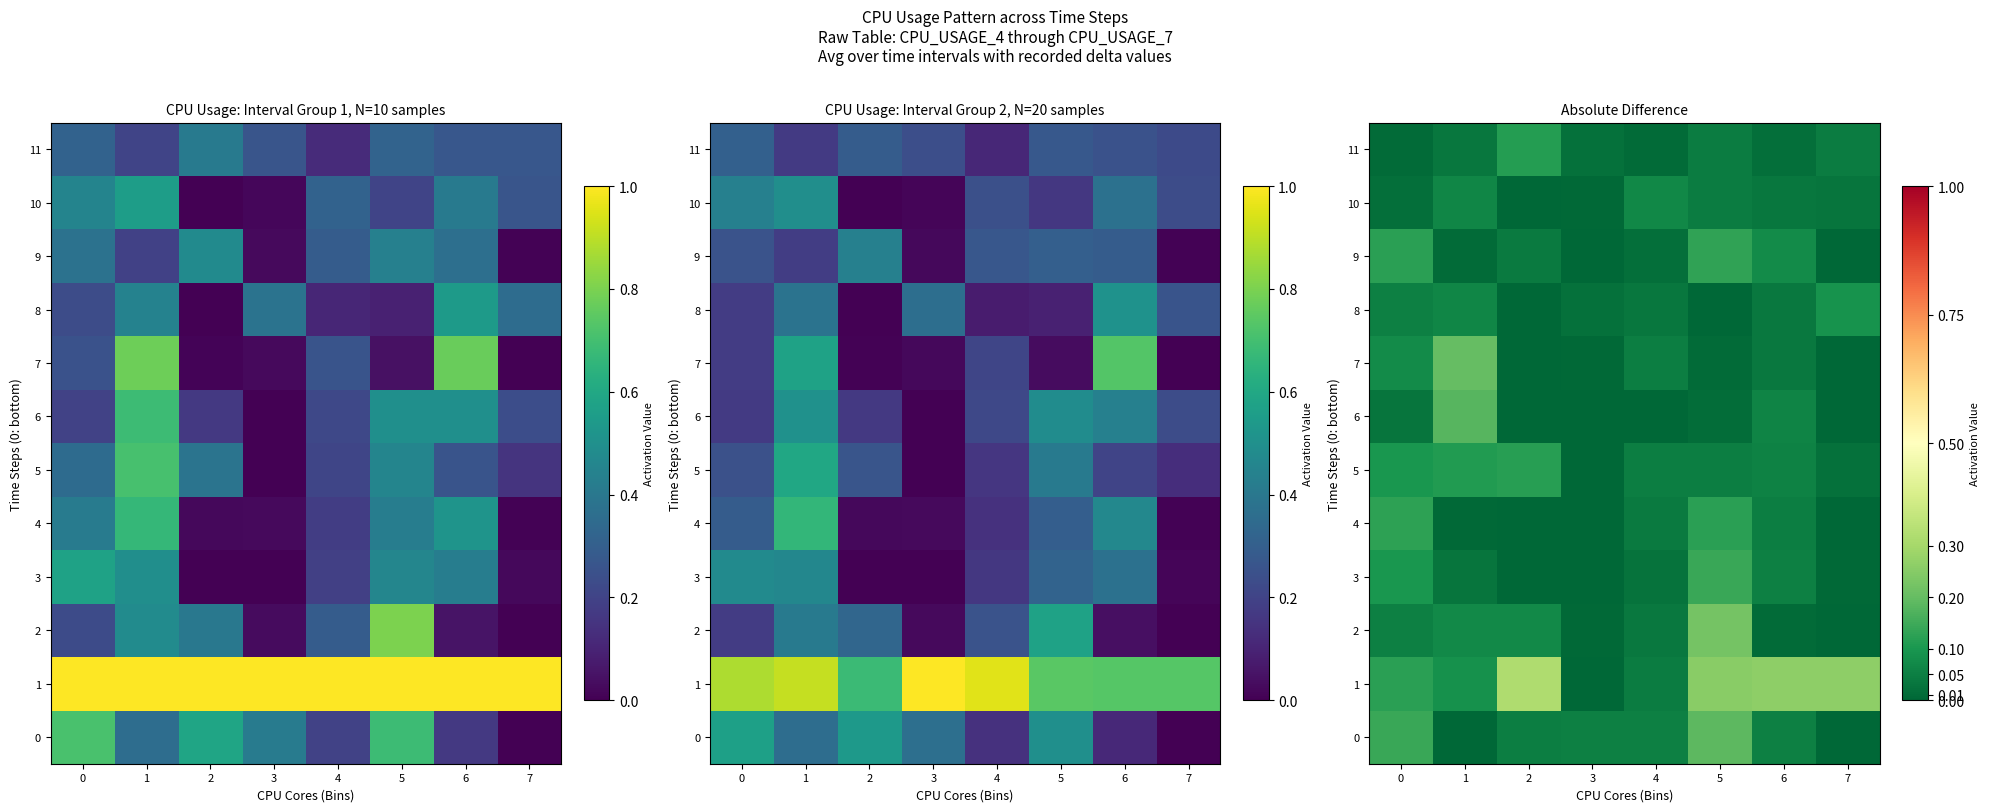

What is the maximum value for 10?

0.1